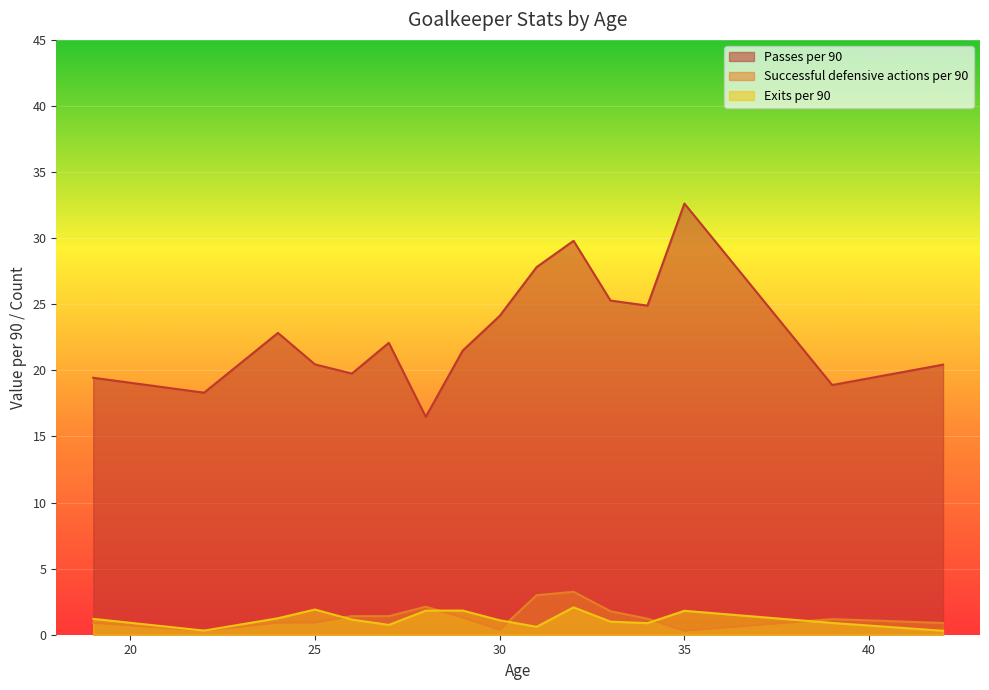

True or false: Passes per 90 and Exits per 90 intersect in this chart.

False